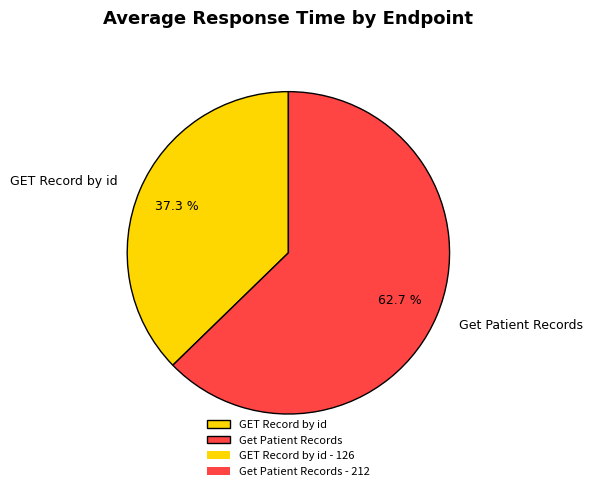

Is it true that Get Patient Records is 69% of the pie?

False